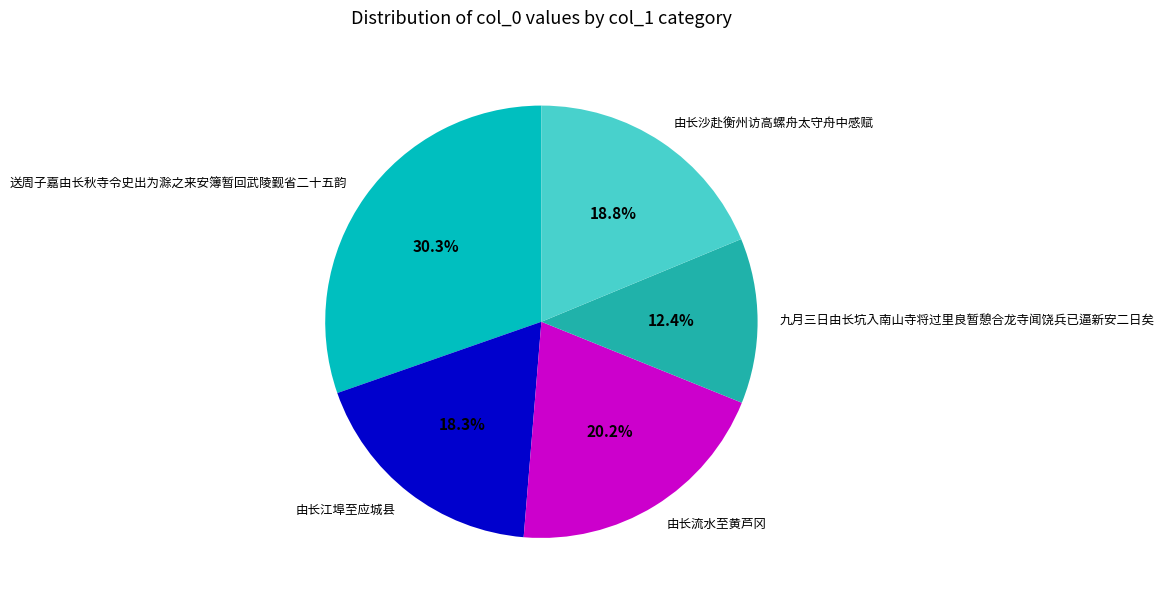

Which slice is the smallest?

九月三日由长坑入南山寺将过里良暂憩合龙寺闻饶兵已逼新安二日矣